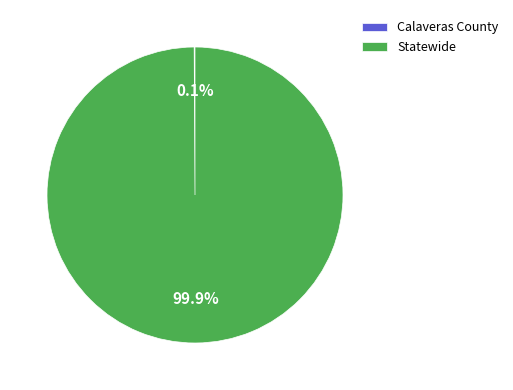

How much of the chart is everything except Statewide?

0.1%